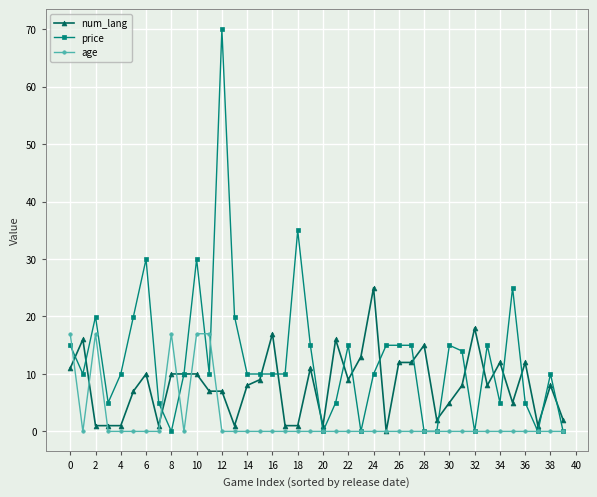

True or false: age has more than 1 interior local peaks.

True